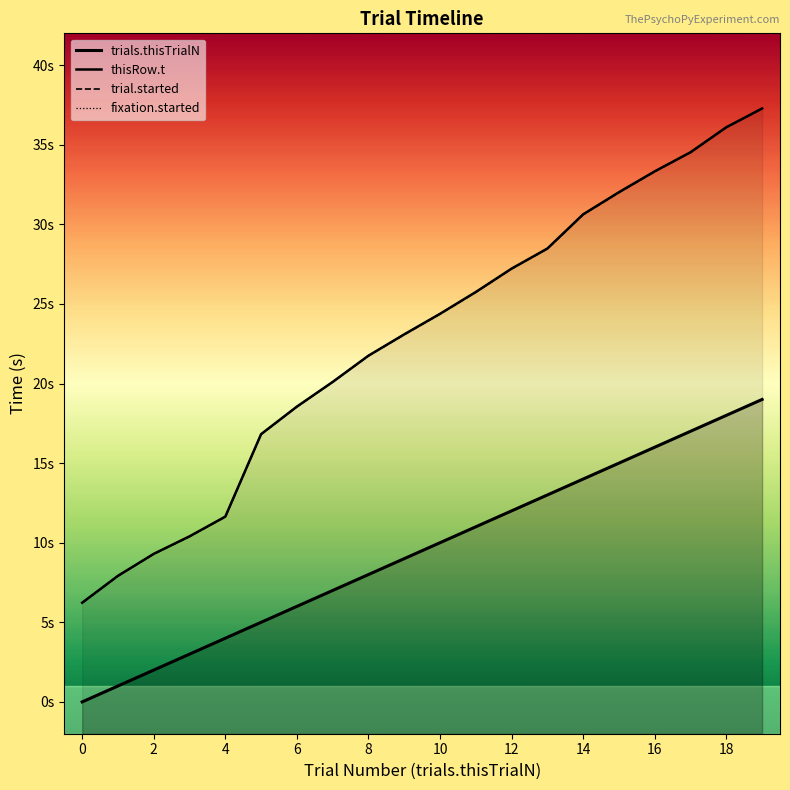

Reading left to right, list all the values displayed in this chart.

trials.thisTrialN: 0=0.0	1=1.0	2=2.0	3=3.0	4=4.0	5=5.0	6=6.0	7=7.0	8=8.0	9=9.0	10=10.0	11=11.0	12=12.0	13=13.0	14=14.0	15=15.0	16=16.0	17=17.0	18=18.0	19=19.0
thisRow.t: 0=6.2	1=7.9	2=9.3	3=10.4	4=11.6	5=16.8	6=18.6	7=20.1	8=21.8	9=23.1	10=24.4	11=25.8	12=27.2	13=28.5	14=30.6	15=32.0	16=33.3	17=34.5	18=36.1	19=37.3
trial.started: 0=6.2	1=7.9	2=9.3	3=10.4	4=11.6	5=16.8	6=18.5	7=20.1	8=21.7	9=23.1	10=24.4	11=25.7	12=27.2	13=28.5	14=30.6	15=32.0	16=33.3	17=34.5	18=36.1	19=37.3
fixation.started: 0=6.2	1=7.9	2=9.3	3=10.4	4=11.6	5=16.8	6=18.6	7=20.1	8=21.8	9=23.1	10=24.4	11=25.8	12=27.2	13=28.5	14=30.6	15=32.0	16=33.3	17=34.5	18=36.1	19=37.3